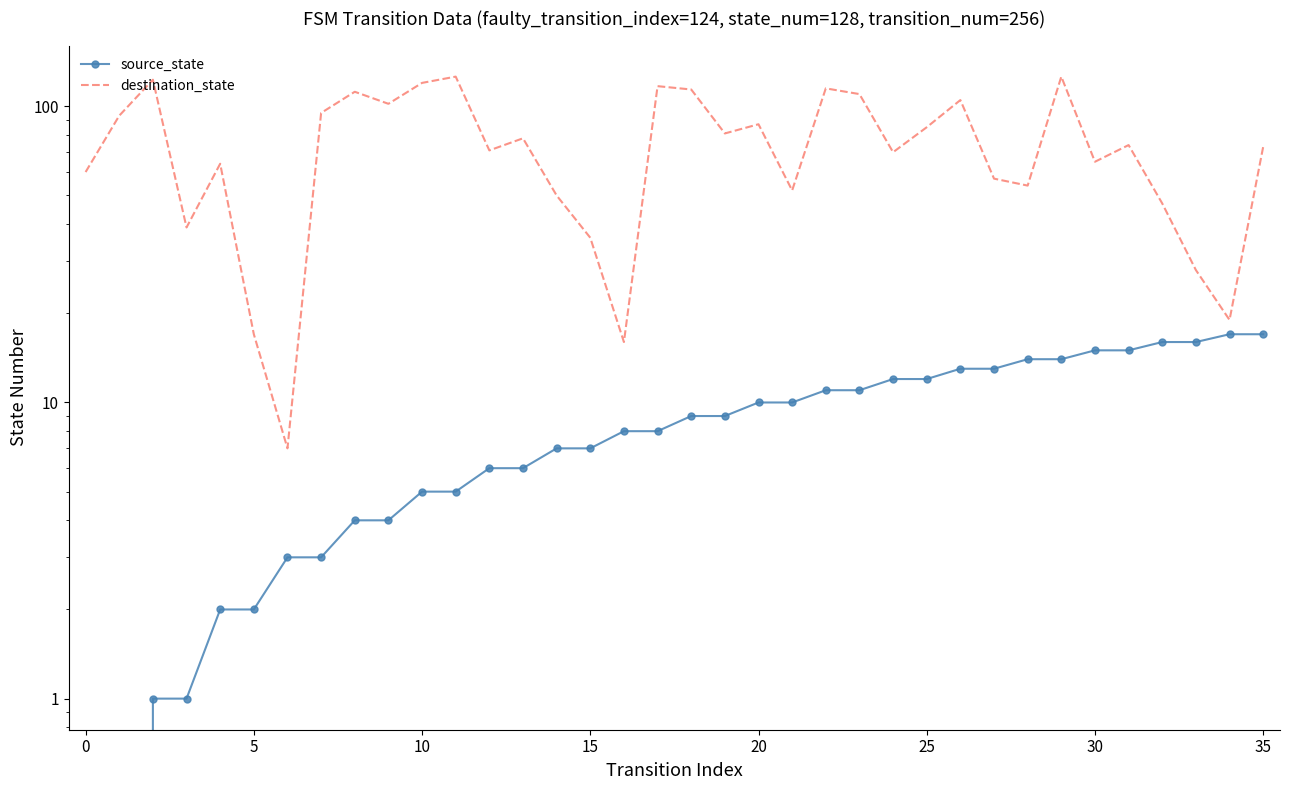

What value does the destination_state series have at 19?

81